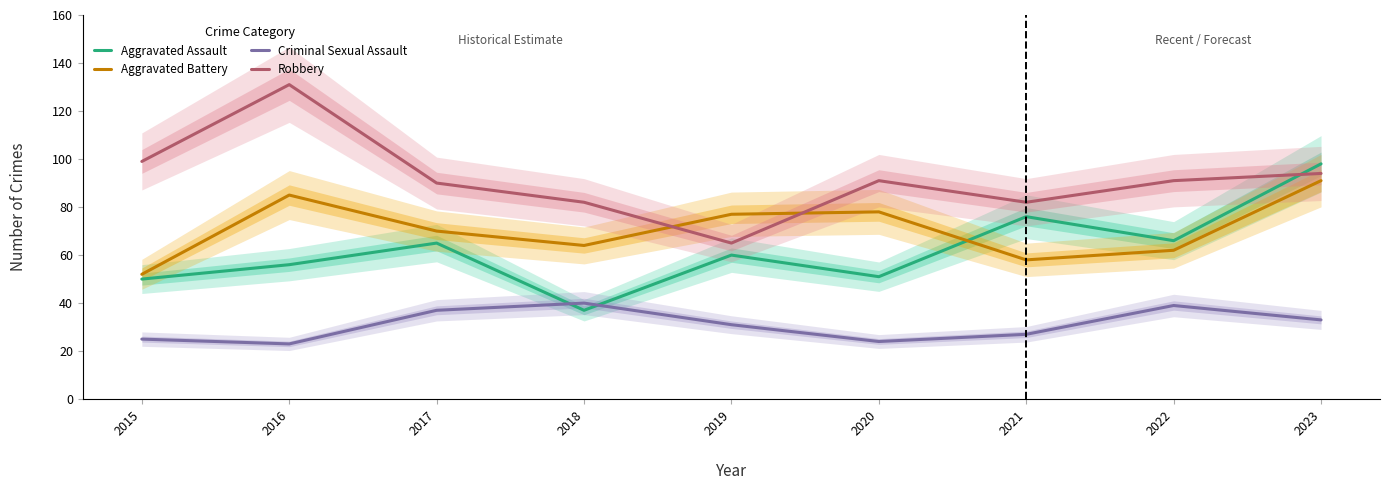

What is the minimum value for Robbery?

65